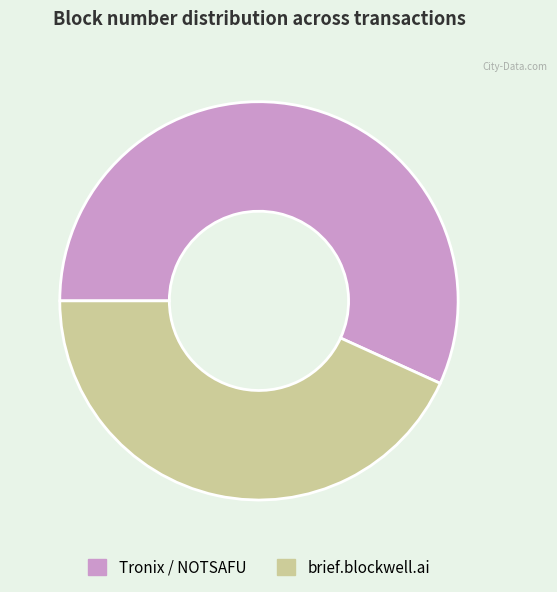

Between Tronix / NOTSAFU and brief.blockwell.ai, which is larger?

Tronix / NOTSAFU